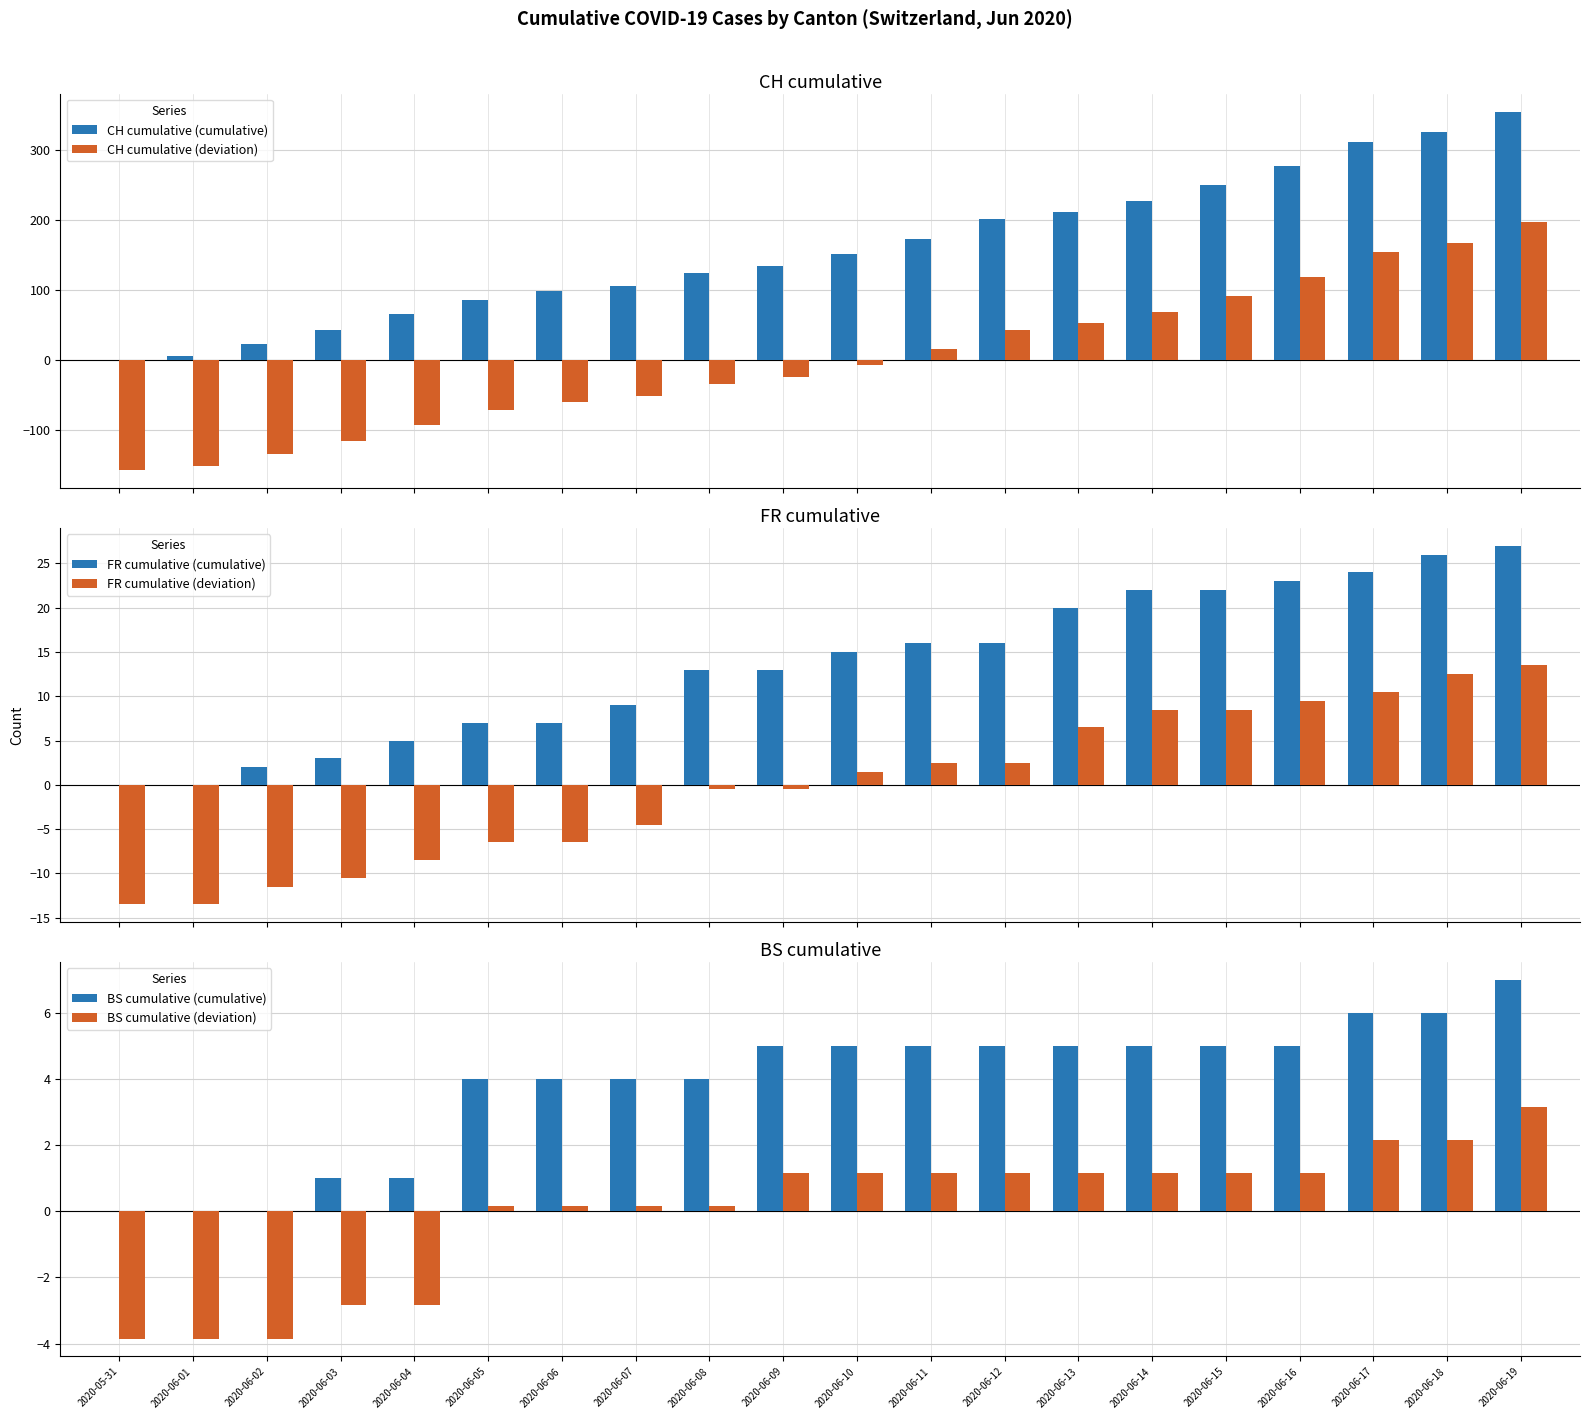

What are all the series names shown in the legend?

CH cumulative (cumulative), CH cumulative (deviation), FR cumulative (cumulative), FR cumulative (deviation), BS cumulative (cumulative), BS cumulative (deviation)